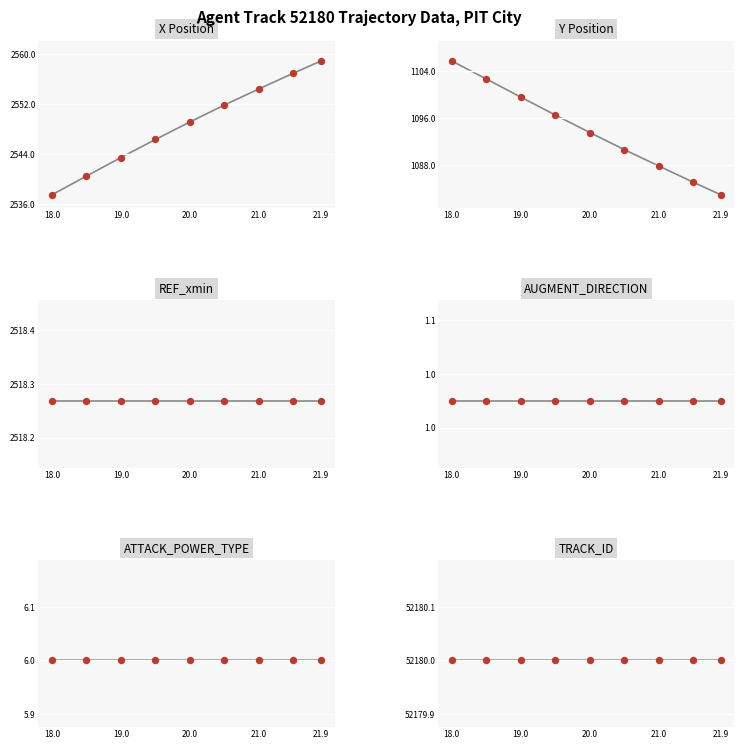

Which series has the widest spread of Y values?

Y Position